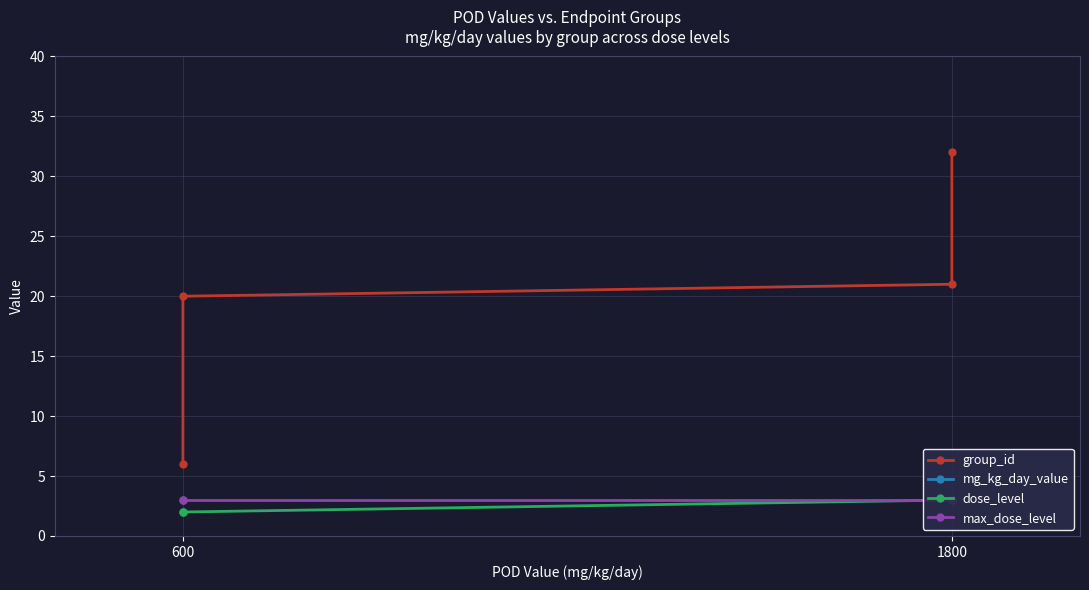

Which label corresponds to the smallest value in the chart?

600